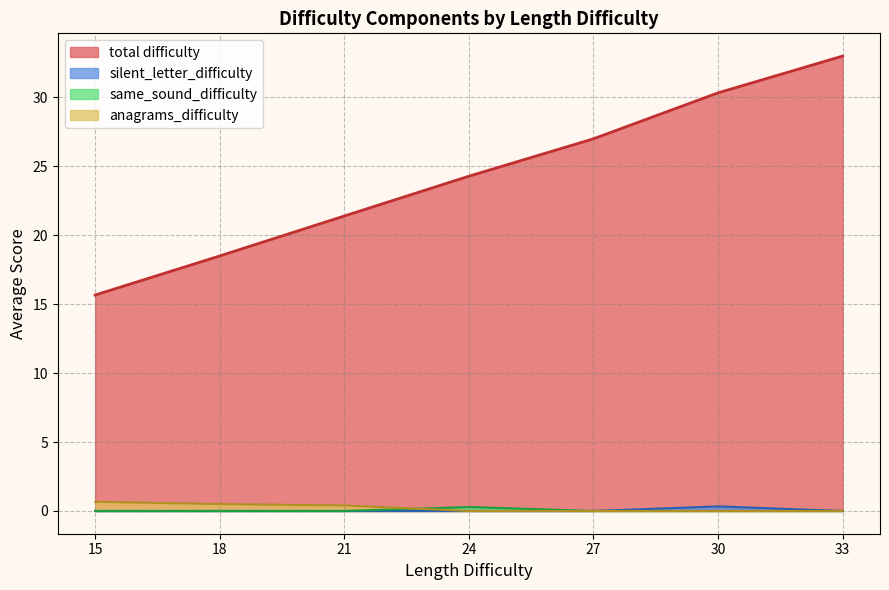

Between 21 and 33, which series saw the biggest shift?

total difficulty